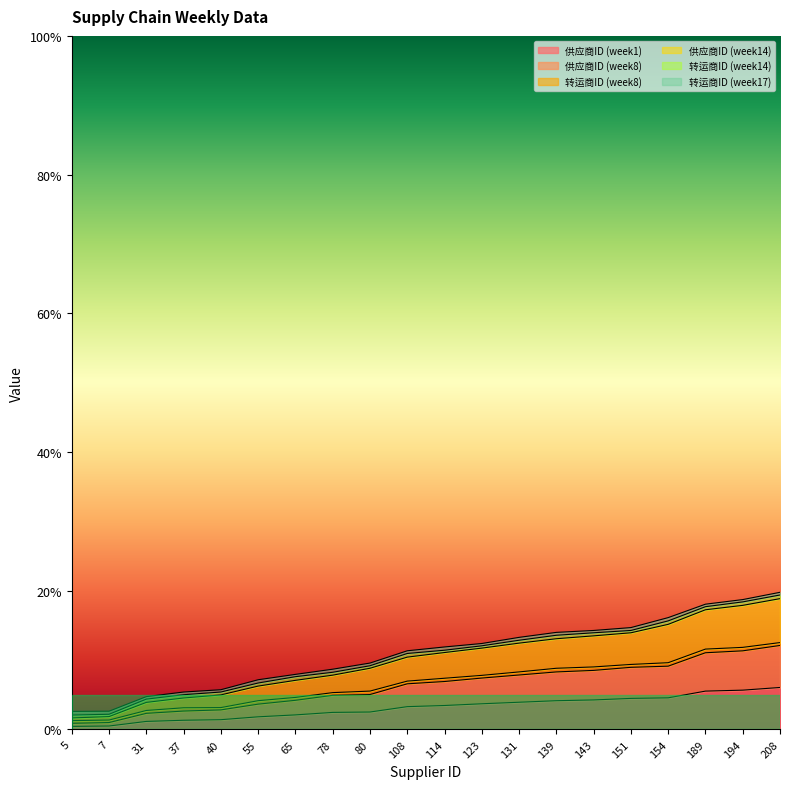

Does the chart display data point markers on the line(s)?

No